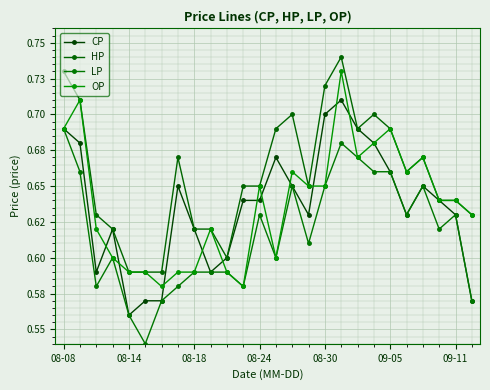

Is this an area chart (filled region under the line)?

No